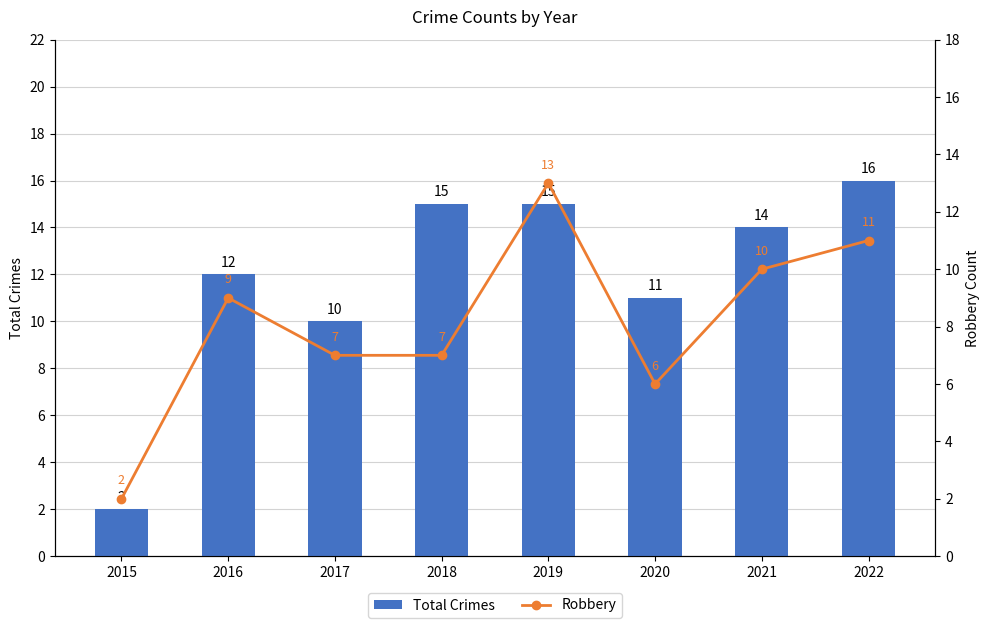

List the labels in order of Robbery value, largest first.

2019, 2022, 2021, 2016, 2017, 2018, 2020, 2015